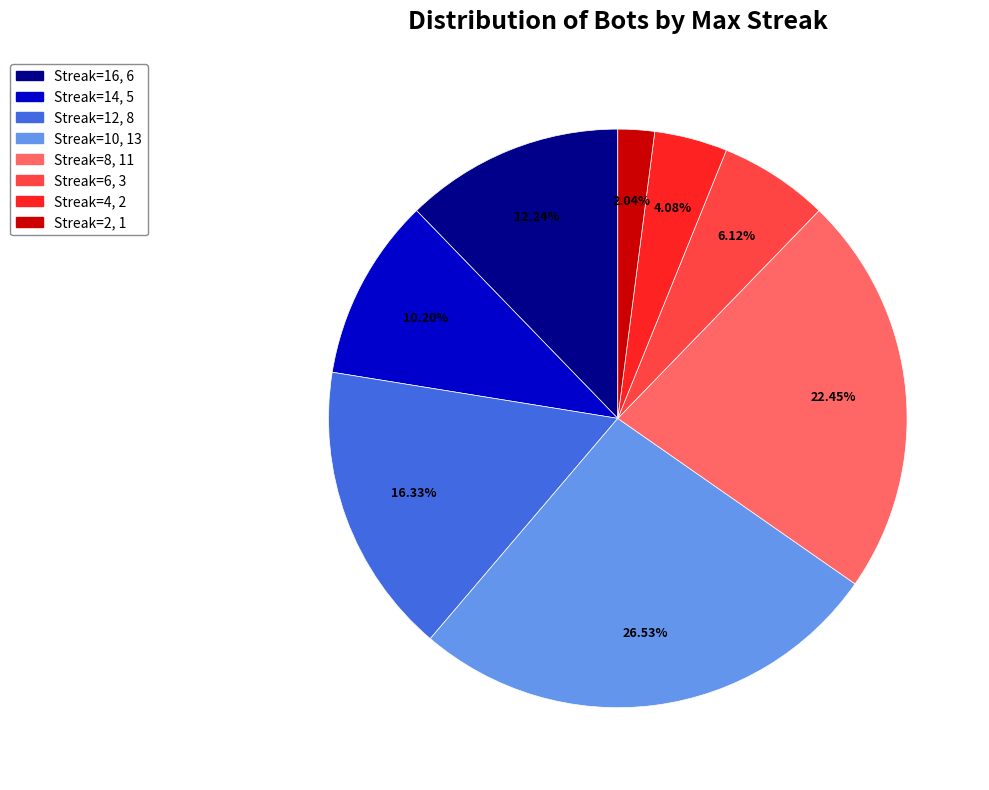

Is there a majority slice in this chart?

No